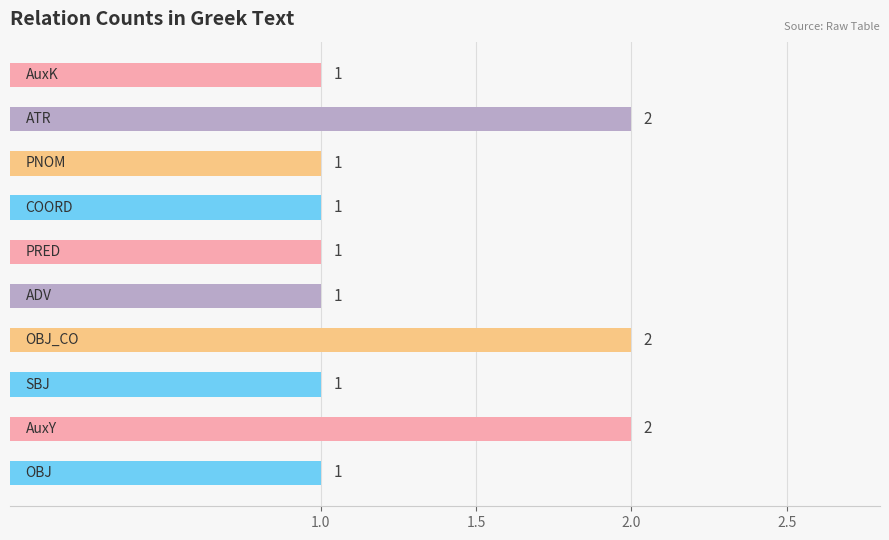

How many values are between 1 and 2?

10